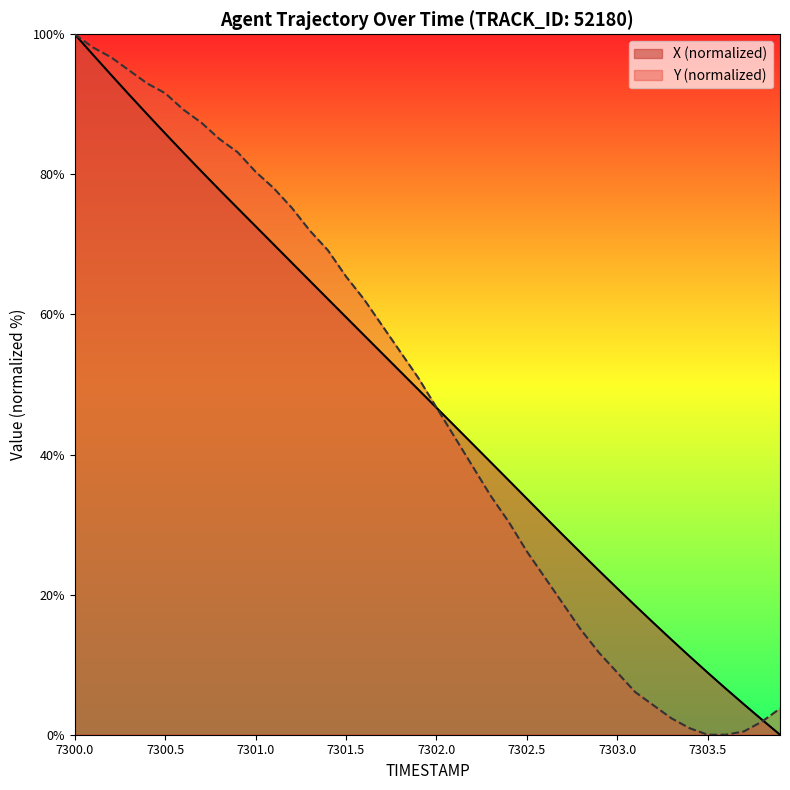

True or false: Y has more than 1 interior local peaks.

False